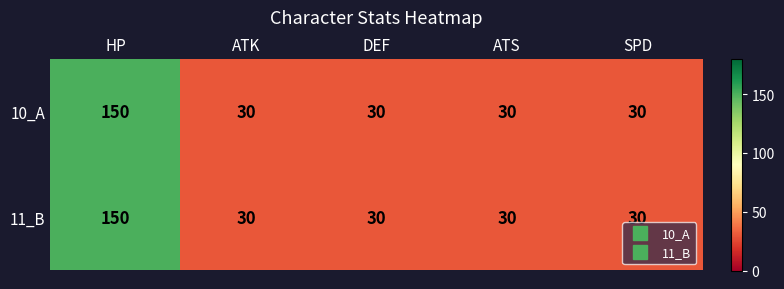

What is the sum of the 11_B values at SPD and DEF?

60